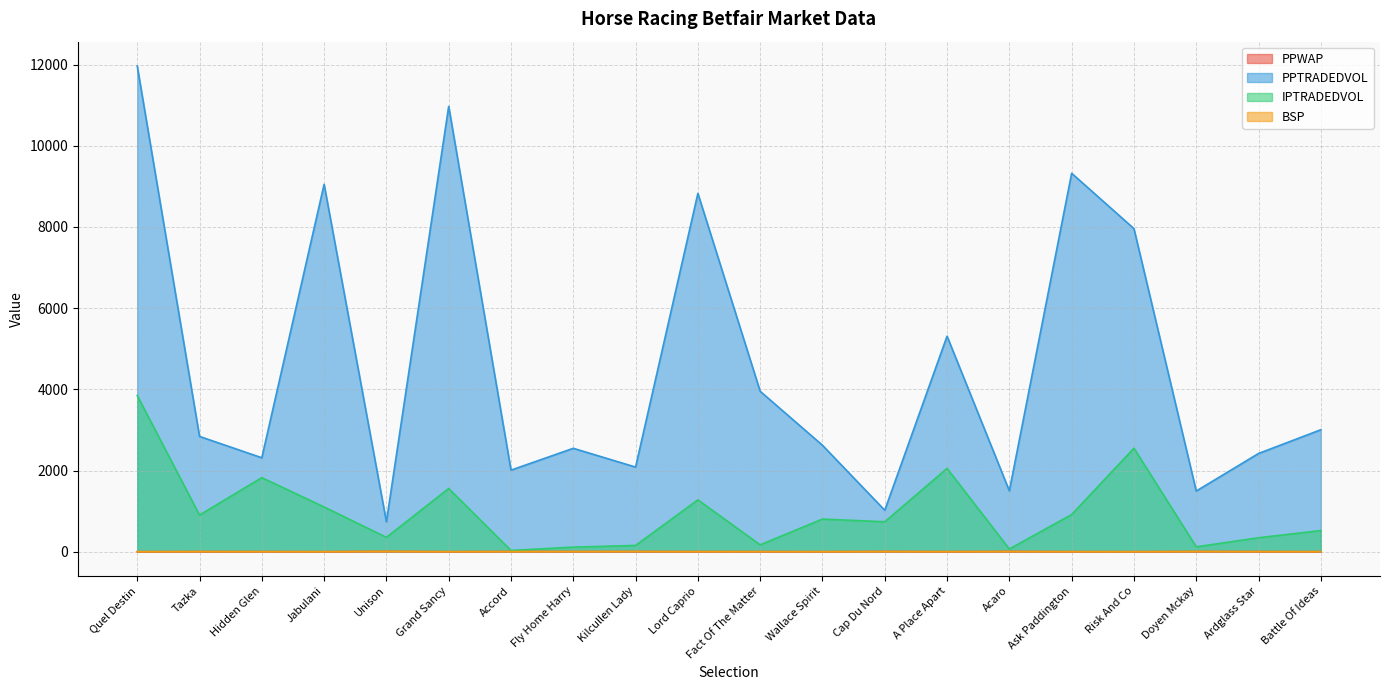

True or false: IPTRADEDVOL and BSP intersect in this chart.

False